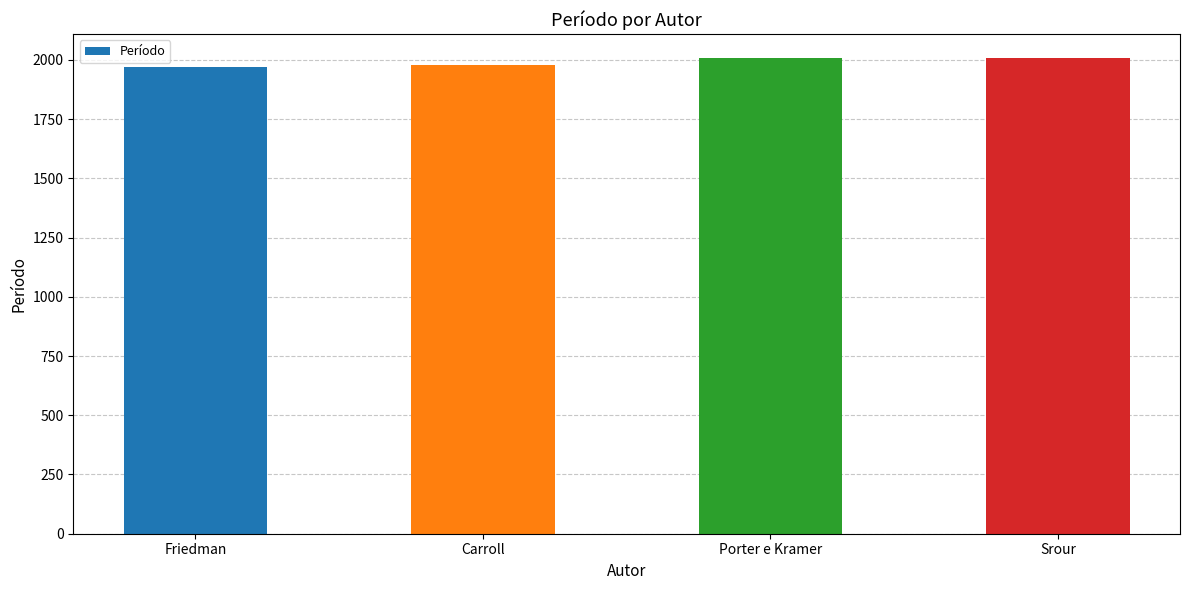

What is the difference between the values at Srour and Carroll?

29